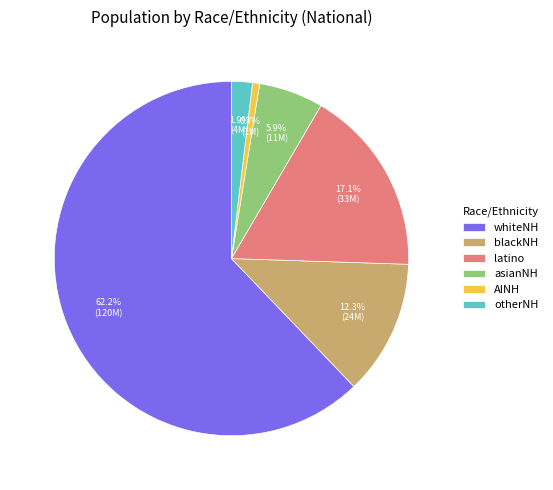

To the nearest percent, what portion does blackNH represent?

12%